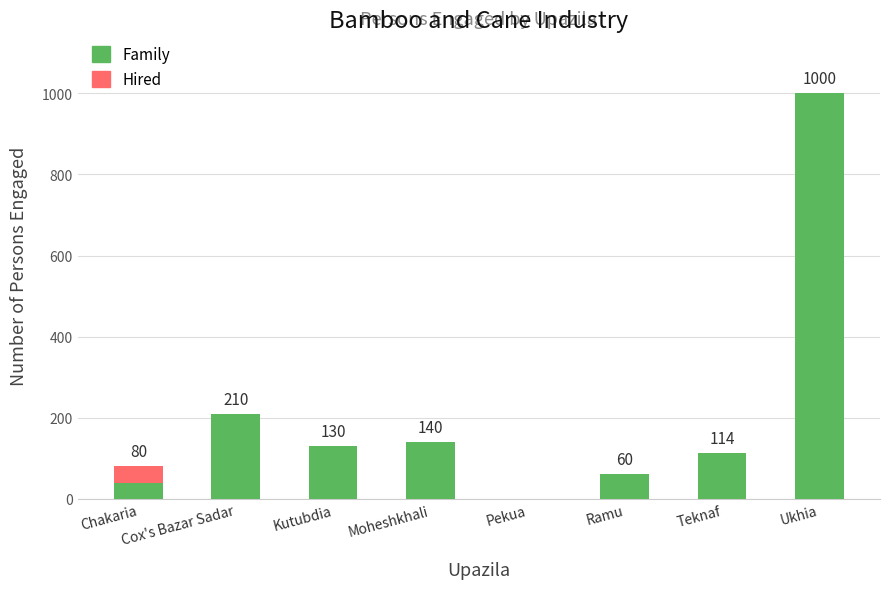

Where is Family nearest to the value 500?

Cox's Bazar Sadar